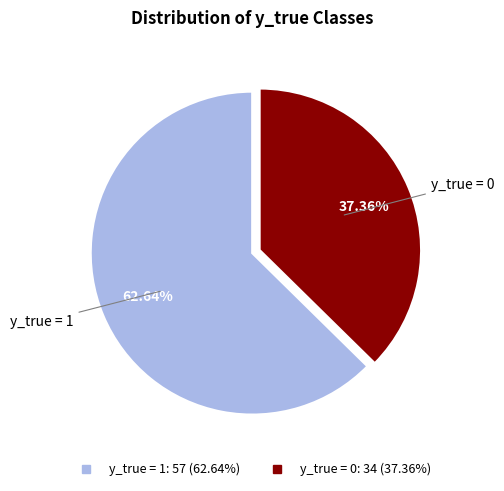

Which category has the biggest portion of the pie?

y_true = 1